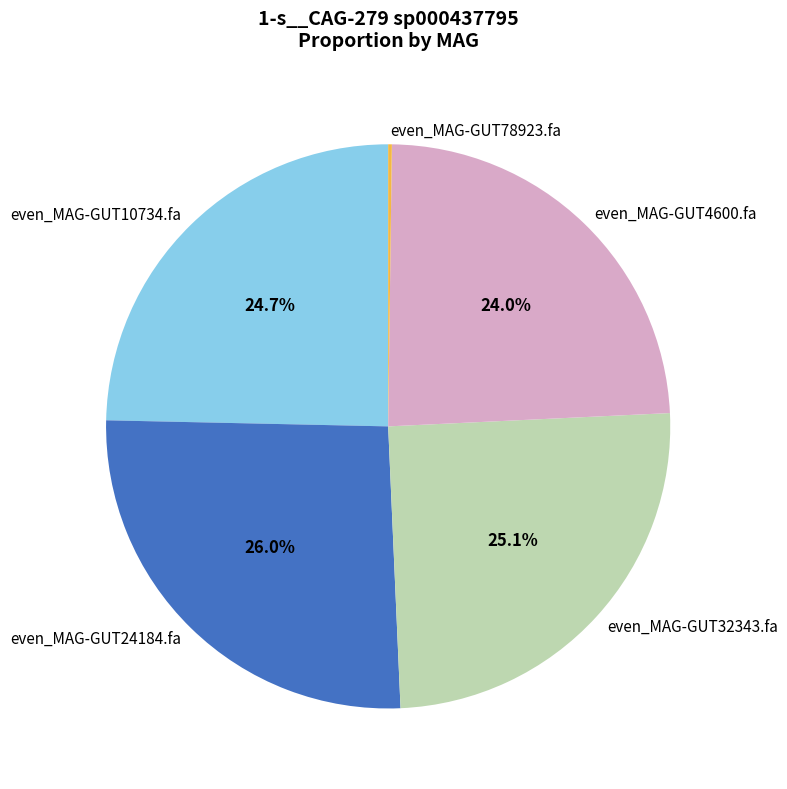

Between even_MAG-GUT24184.fa and even_MAG-GUT10734.fa, which is larger?

even_MAG-GUT24184.fa